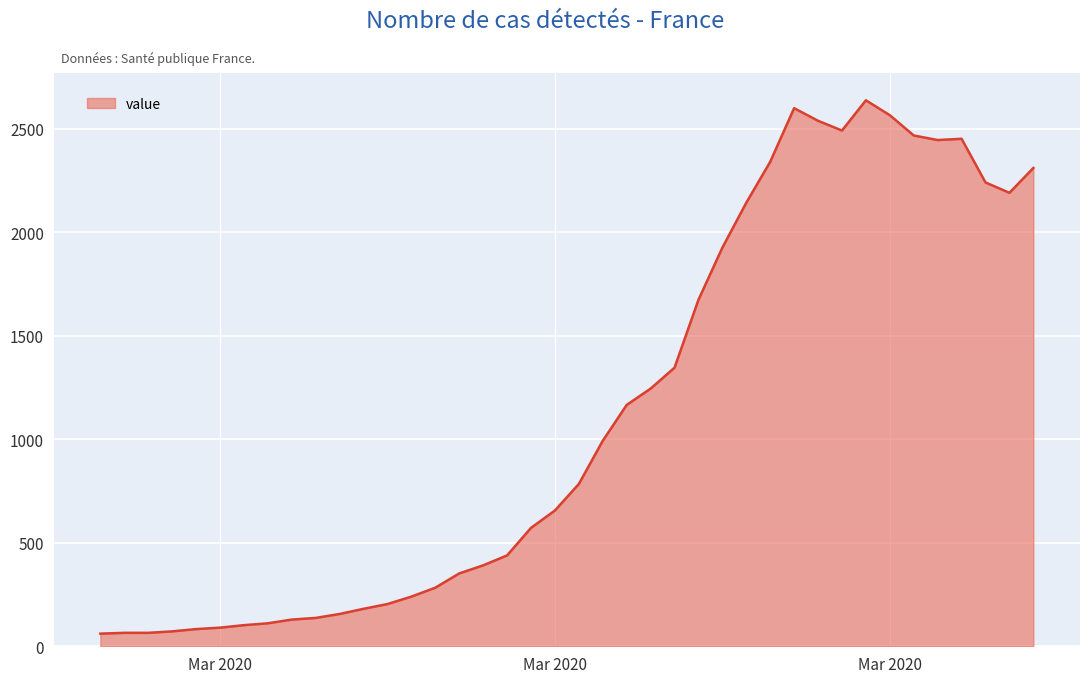

What is the greatest value displayed?

2638